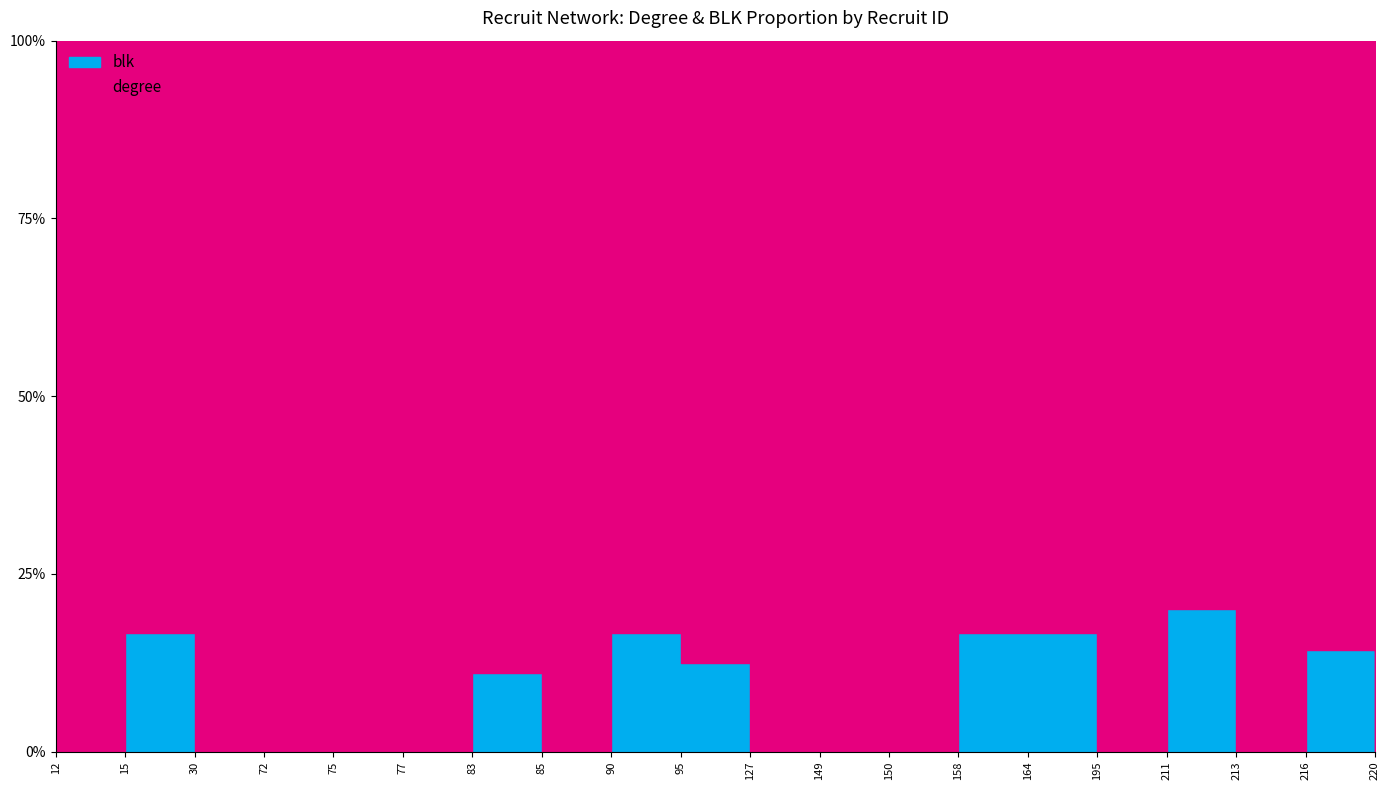

The value of recruit at 195 is 195. True or false?

True